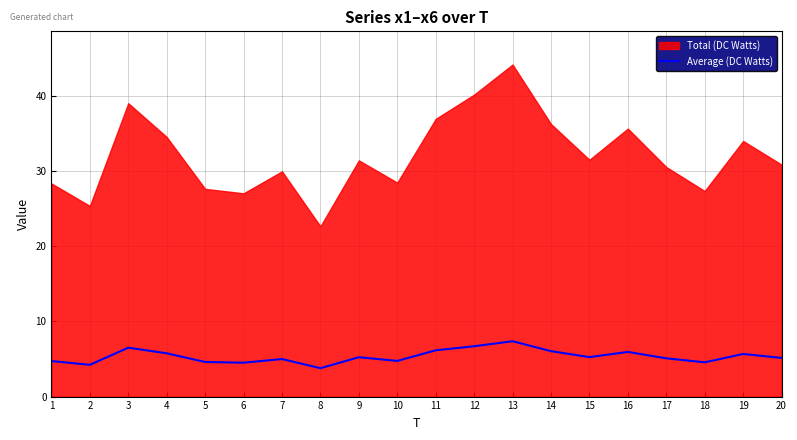

List the labels in order of value, smallest first.

8, 2, 6, 18, 5, 1, 10, 7, 17, 20, 9, 15, 19, 4, 16, 14, 11, 3, 12, 13